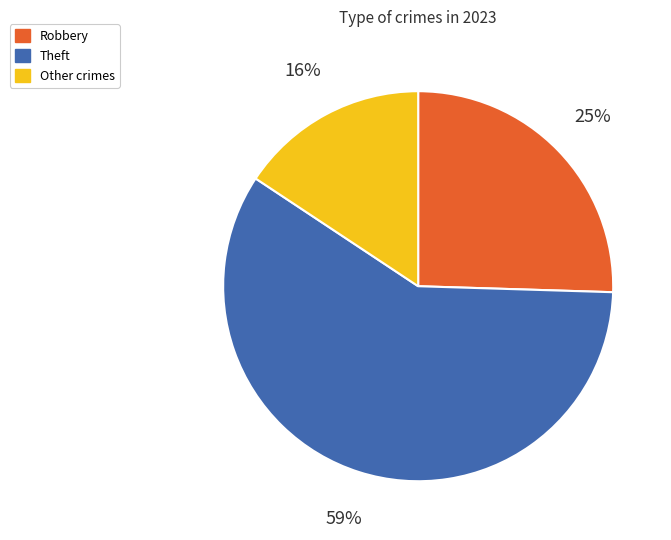

Is there any slice that represents more than half of the pie?

Yes